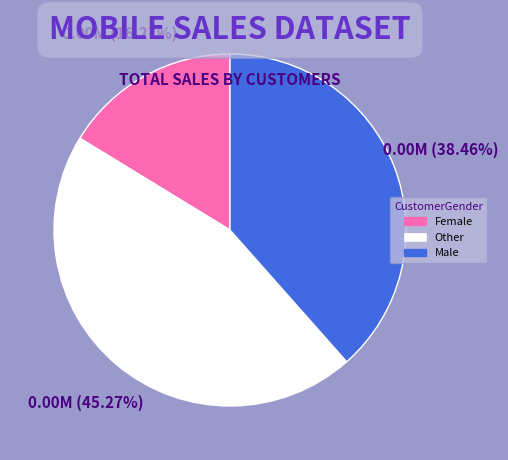

Is there any slice that represents more than half of the pie?

No